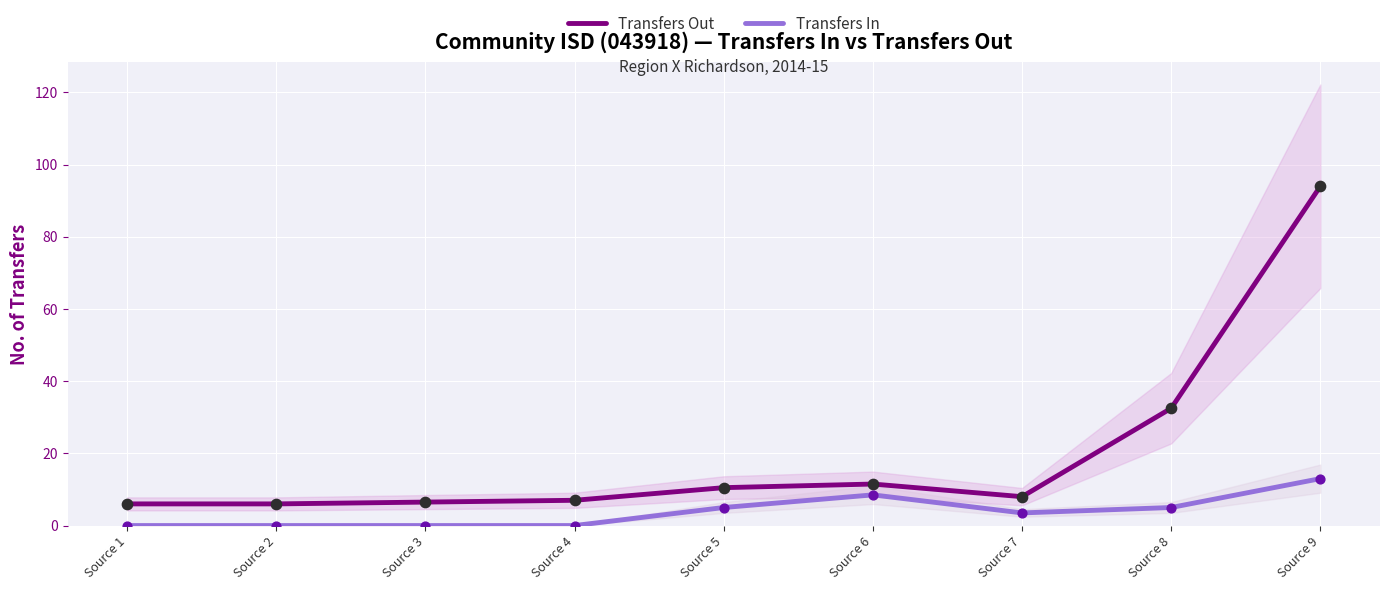

Is the value of Transfers In at Source 4 greater than the value of Transfers Out at Source 5?

No